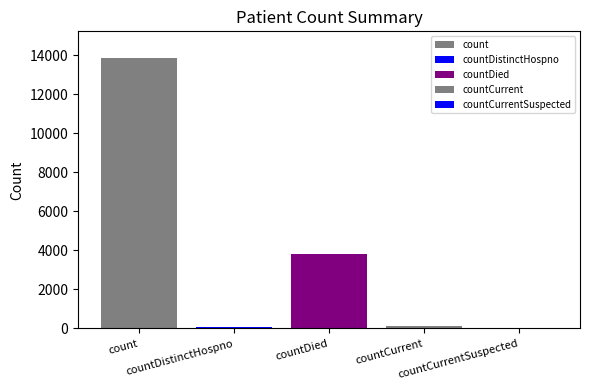

Reading right to left, transcribe all the data shown in this chart.

countCurrentSuspected=0	countCurrent=142	countDied=3793	countDistinctHospno=63	count=13850